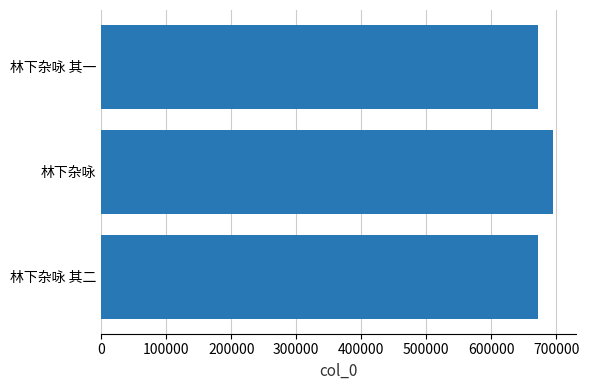

What is the change in value from 林下杂咏 to 林下杂咏 其一?

-23062